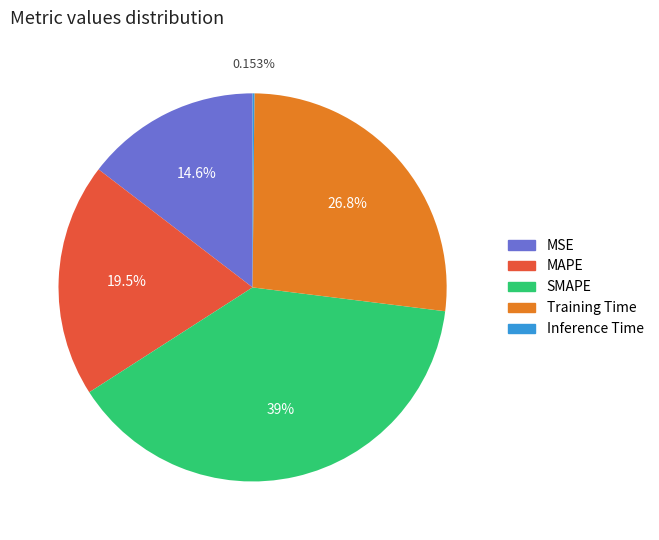

Is it true that Training Time is 27% of the pie?

True